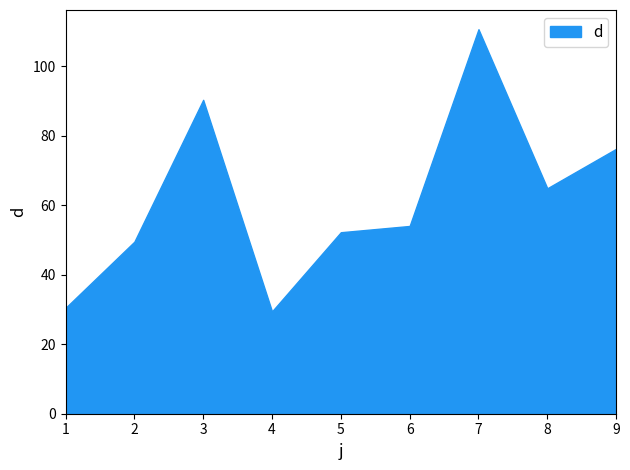

Is it true that the value at 3 is 140.6?

False